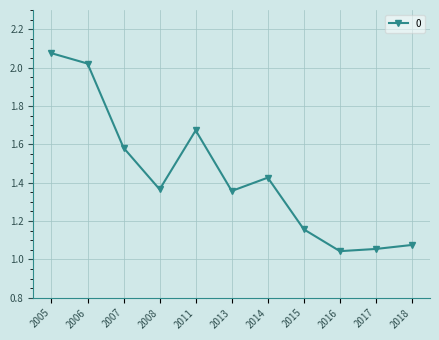

Where is the first local minimum?

2008